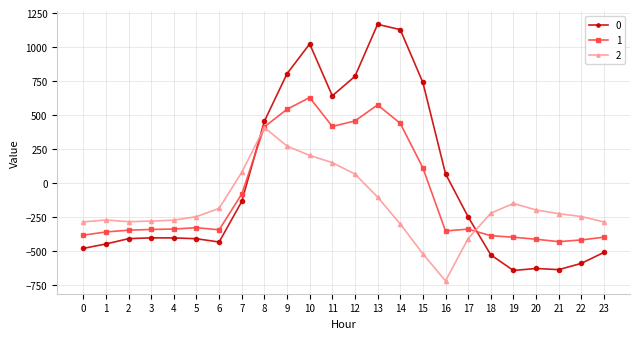

How many lines are shown in the chart?

3